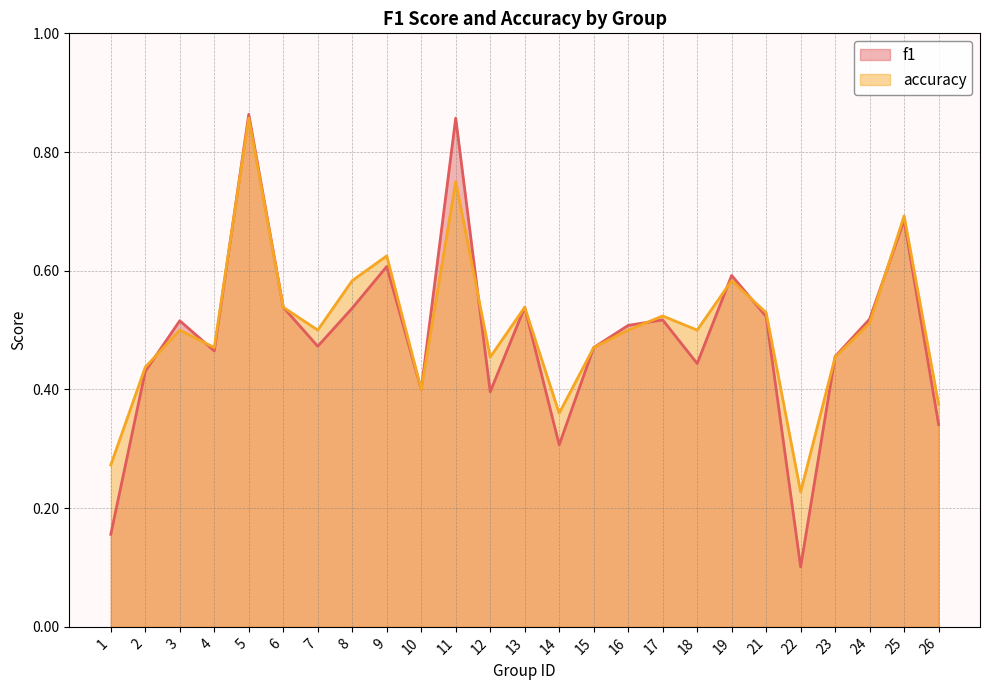

Count the accuracy values in the range 0 to 1.

25